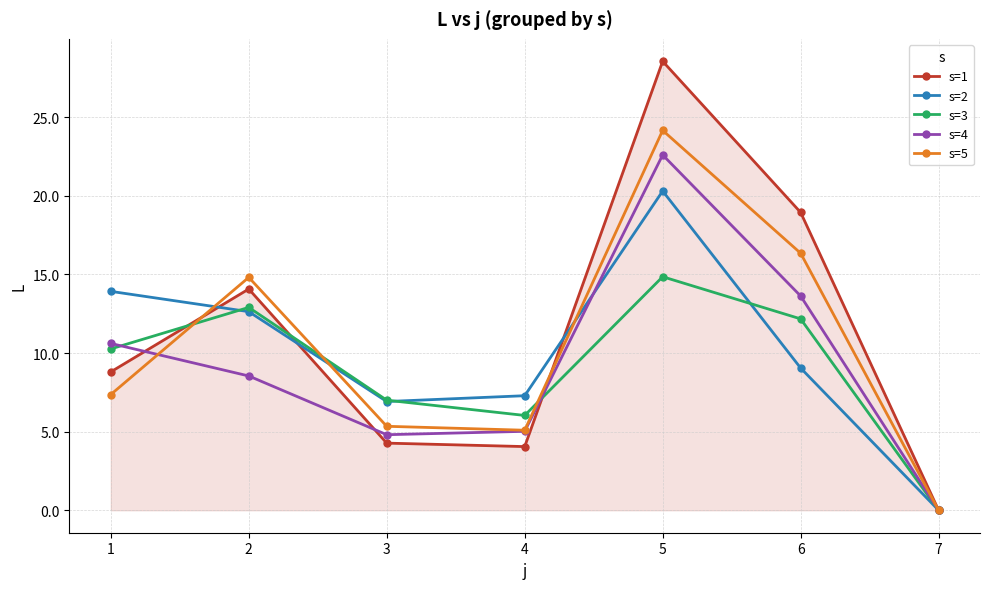

Which series has the widest spread of values?

s=1